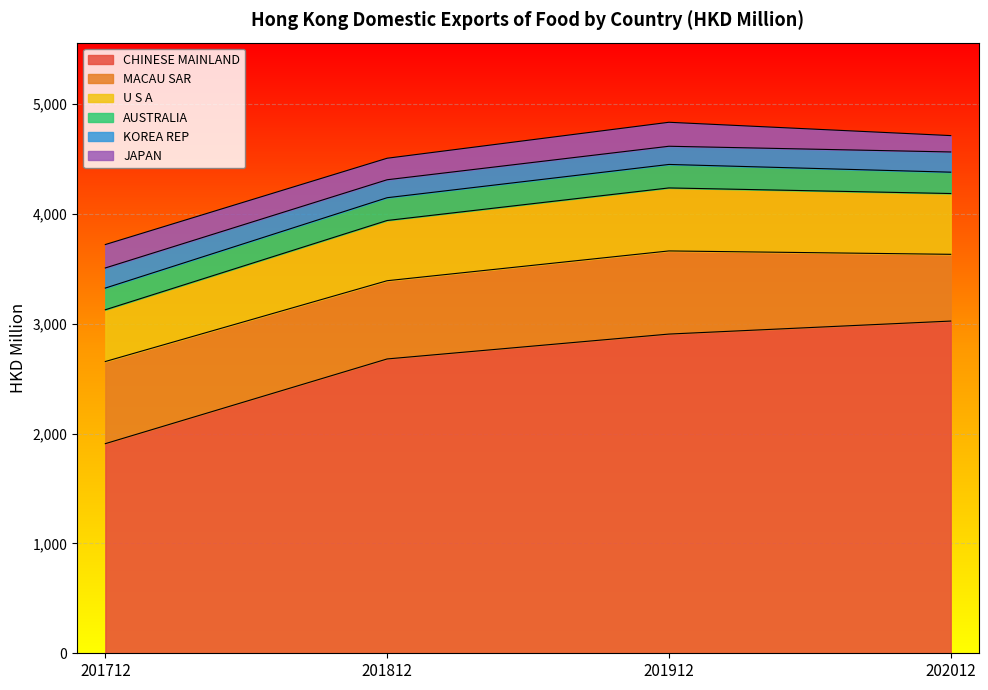

How many values in the KOREA REP series are below 183?

2